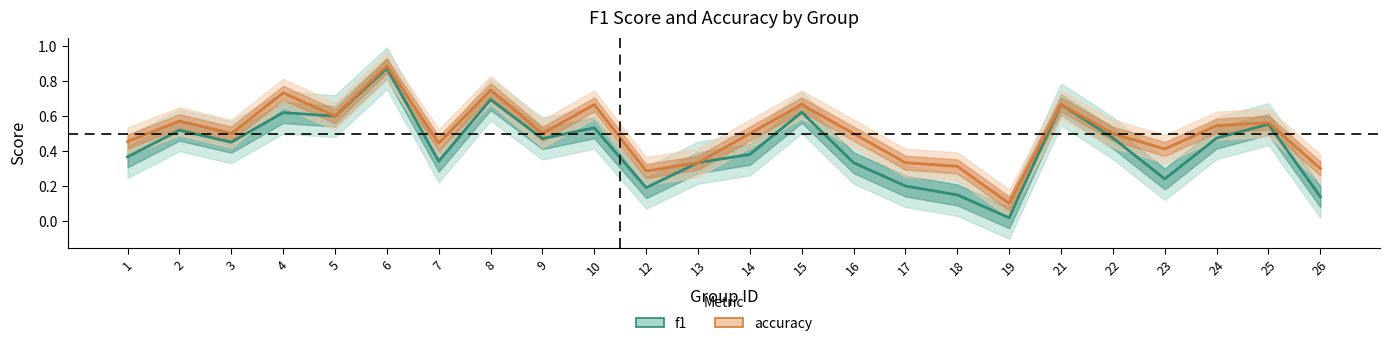

Reading left to right, list all the values displayed in this chart.

f1: 0.4	0.5	0.5	0.6	0.6	0.9	0.3	0.7	0.5	0.5	0.2	0.3	0.4	0.6	0.3	0.2	0.1	0.0	0.7	0.5	0.2	0.5	0.6	0.1
accuracy: 0.5	0.6	0.5	0.7	0.6	0.9	0.4	0.8	0.5	0.7	0.3	0.3	0.5	0.7	0.5	0.3	0.3	0.1	0.7	0.5	0.4	0.5	0.6	0.3